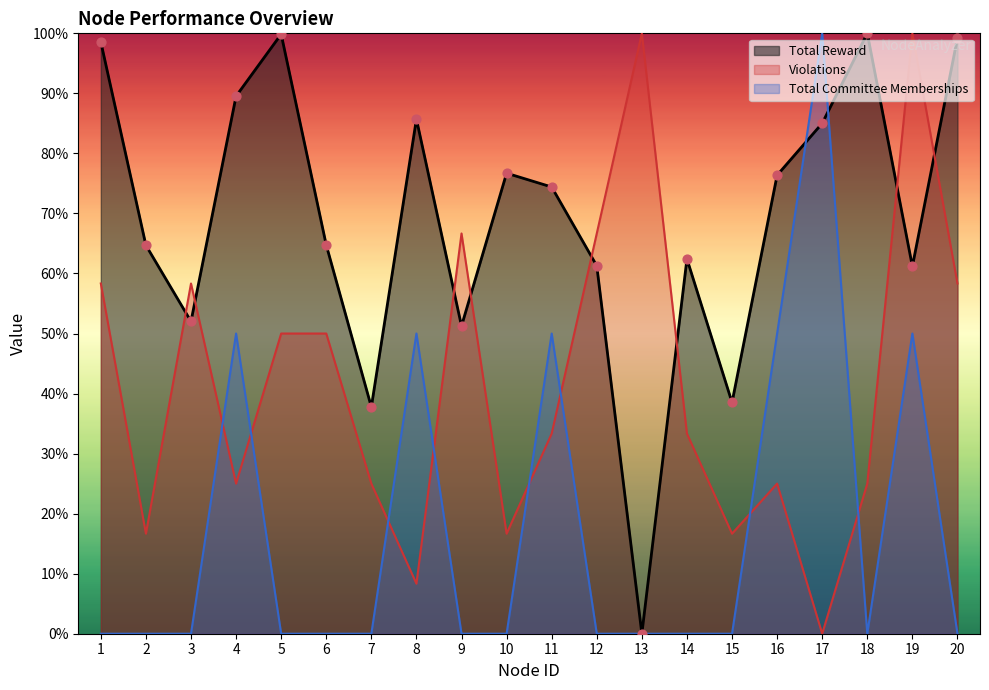

Is the value of Violations at 15 greater than the value of Total Reward at 2?

No